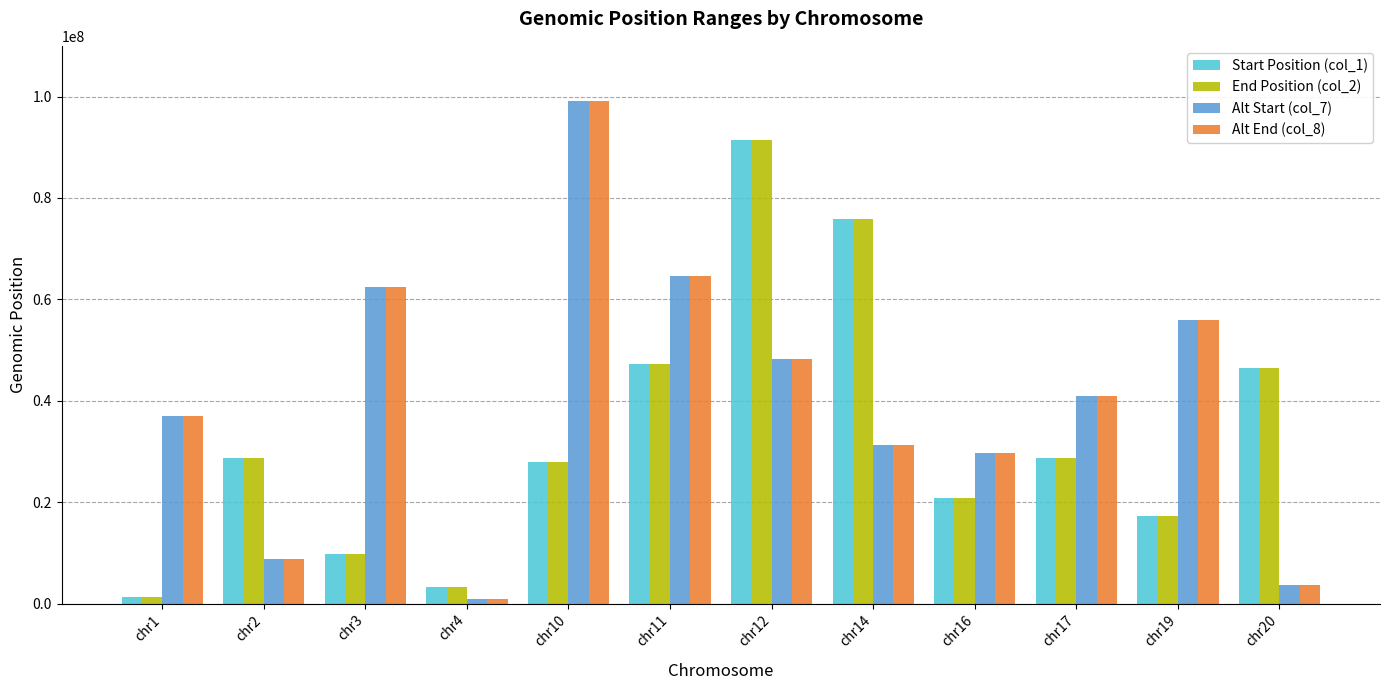

Which series changed the most between chr4 and chr11?

Alt Start (col_7)